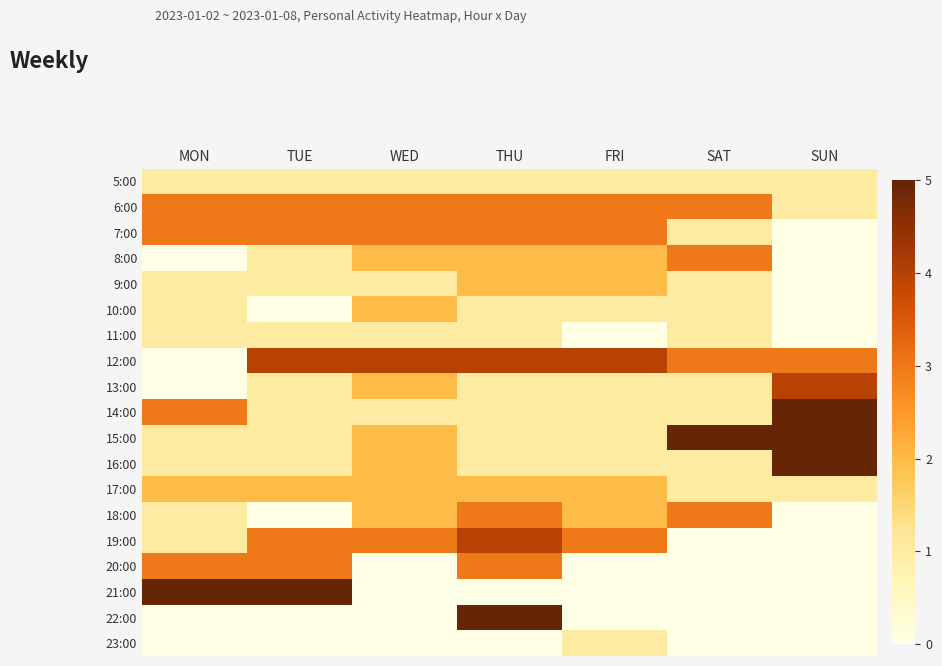

Rank the series by their maximum value, from lowest to highest.

5:00, 11:00, 23:00, 9:00, 10:00, 17:00, 6:00, 7:00, 8:00, 18:00, 20:00, 12:00, 13:00, 19:00, 14:00, 15:00, 16:00, 21:00, 22:00